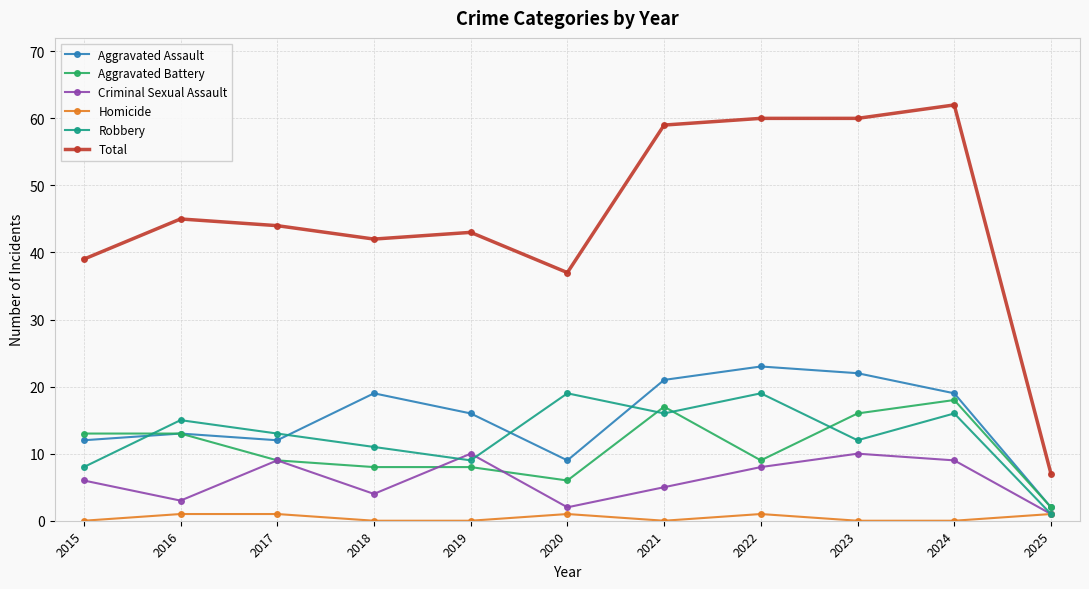

What is the total value across all series at 2023?

120